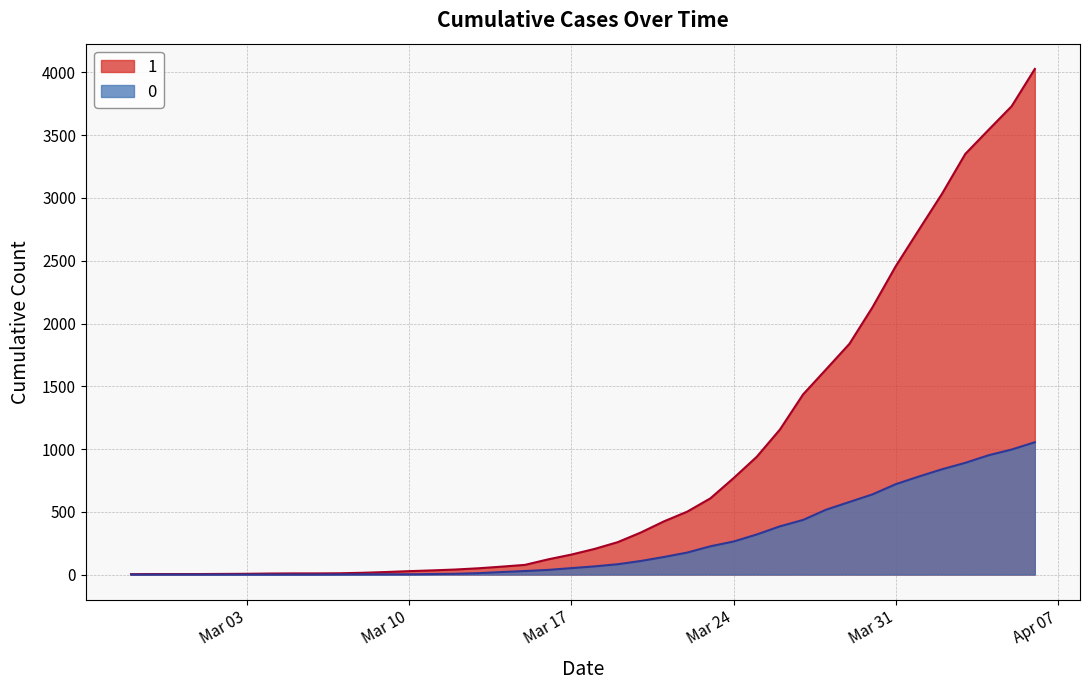

What is the value of the 1 point at the 10th from the left?

10